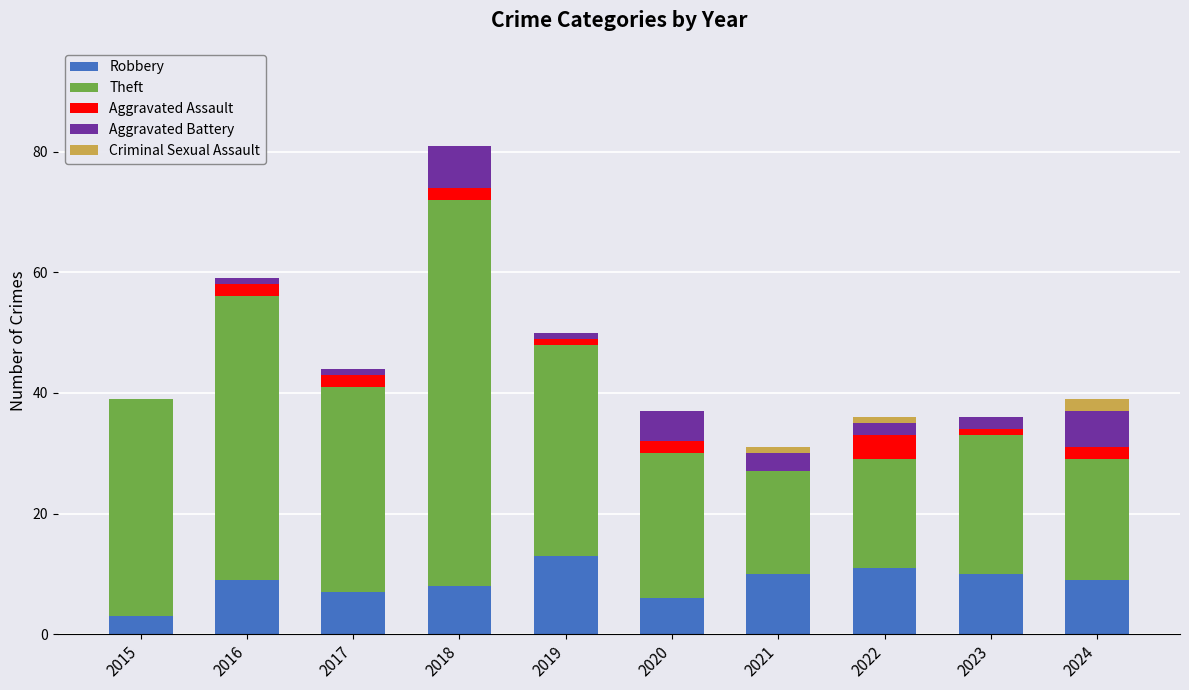

What is the maximum value for Robbery?

13